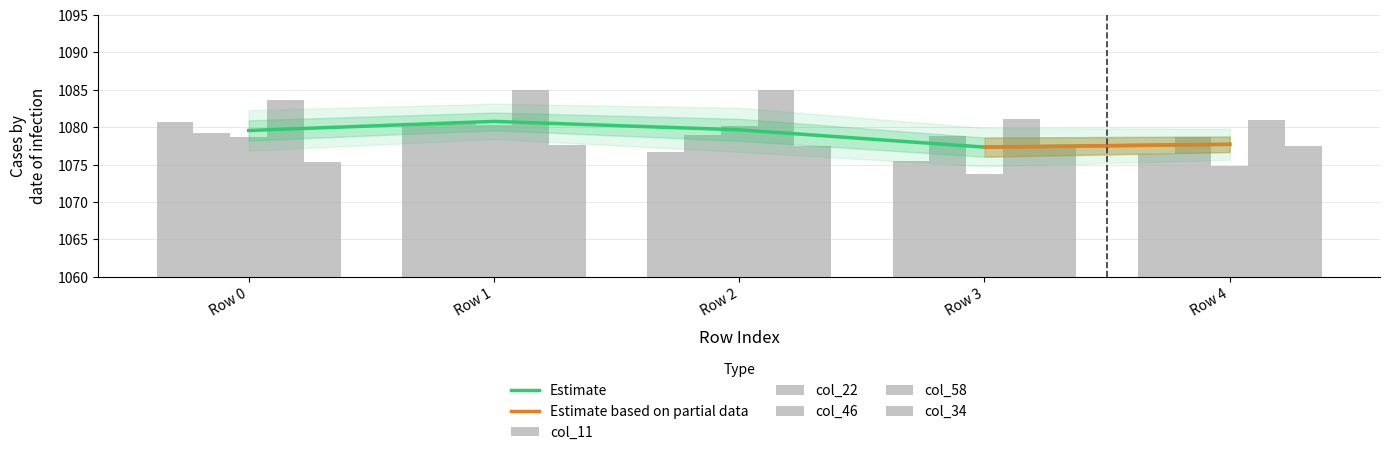

True or false: col_58 has a value of 1084.9 at Row 1.

True